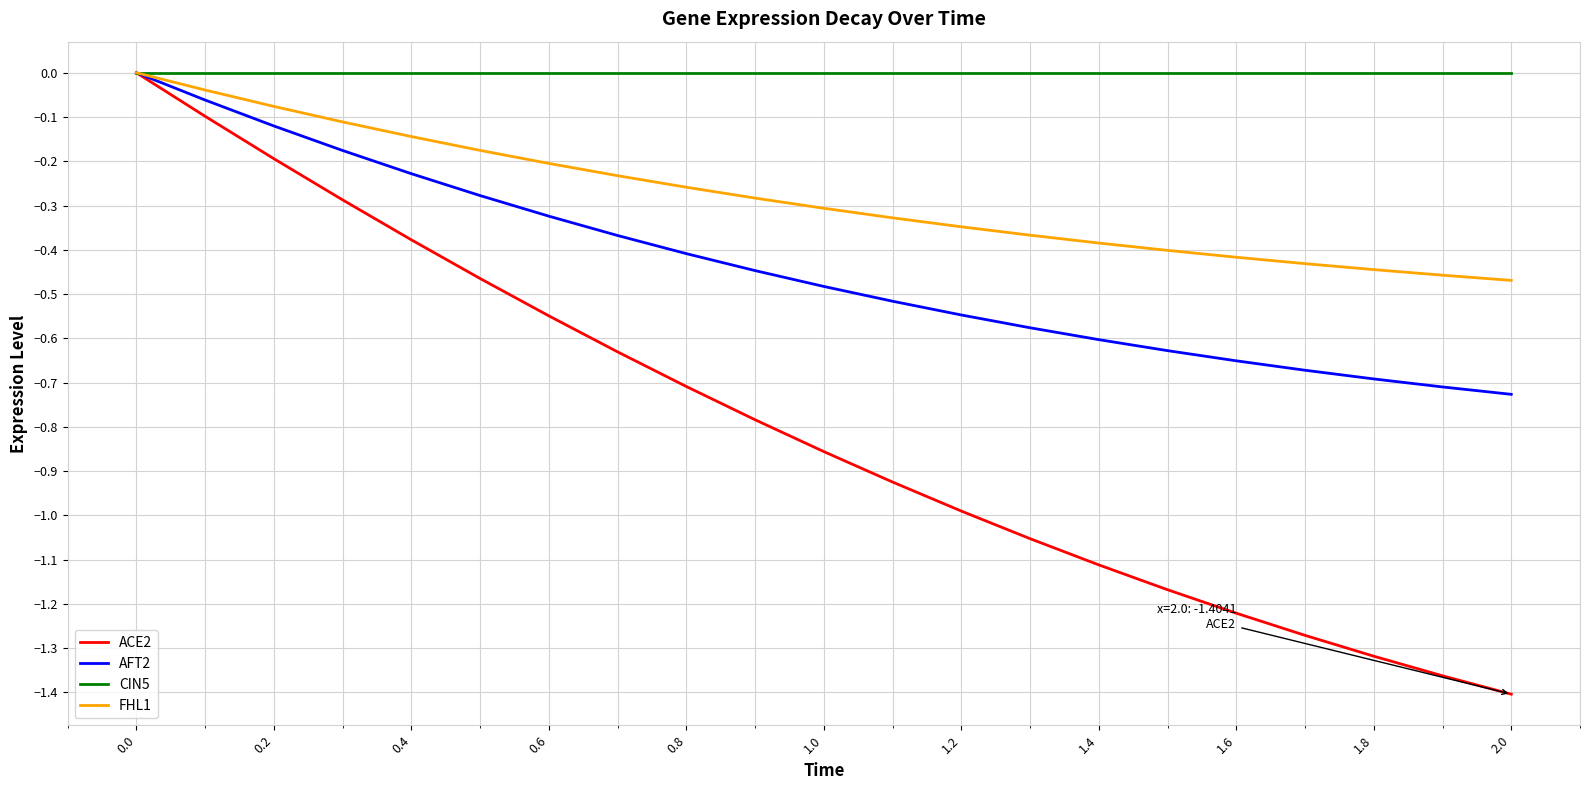

List the series in order of their overall mean, highest first.

CIN5, FHL1, AFT2, ACE2